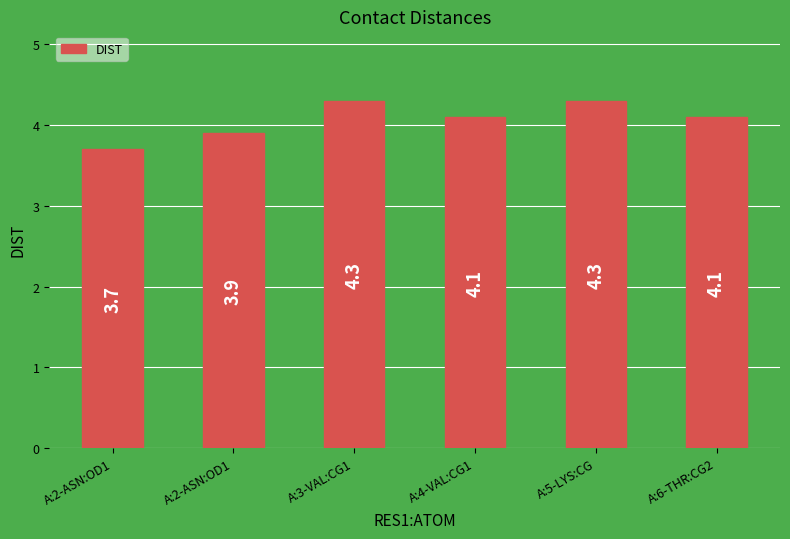

Count the number of data series in this chart.

1